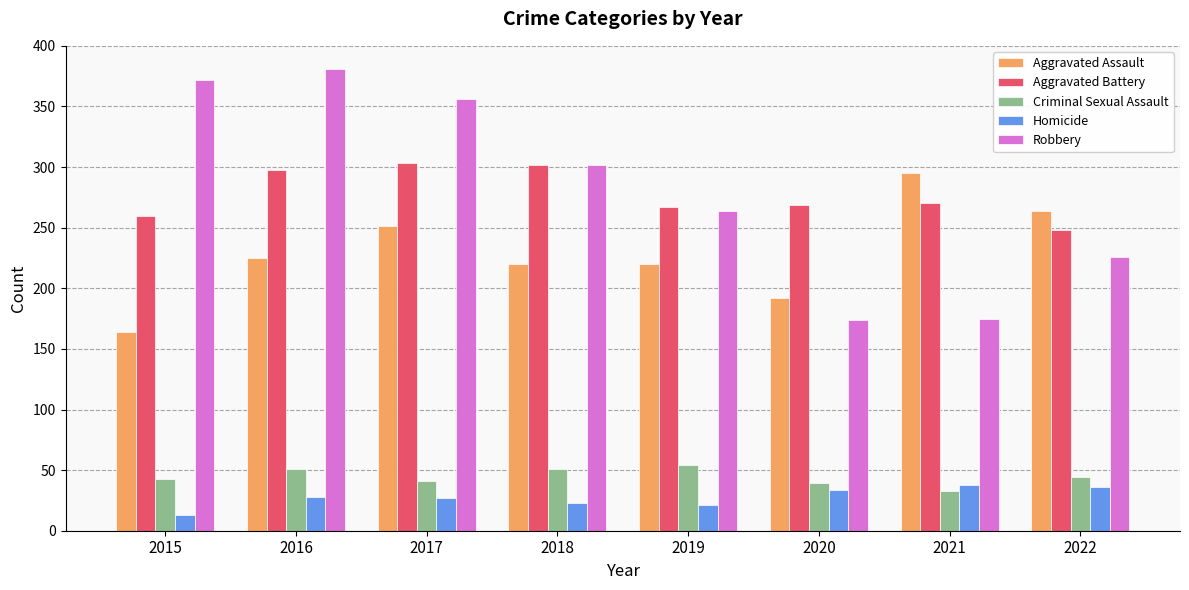

What is the difference between the Aggravated Battery values at 2018 and 2017?

1